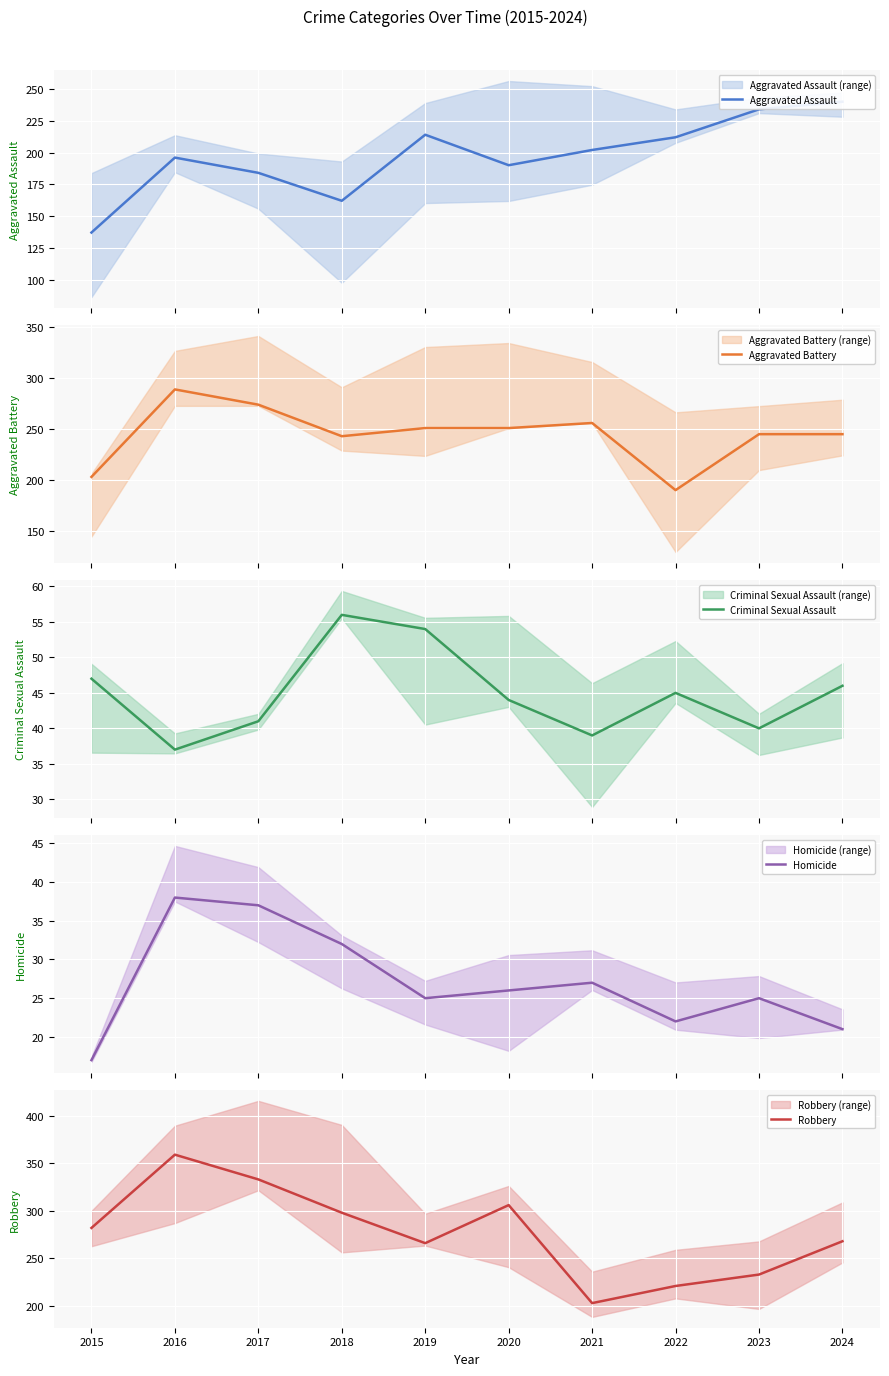

Count the number of data series in this chart.

5